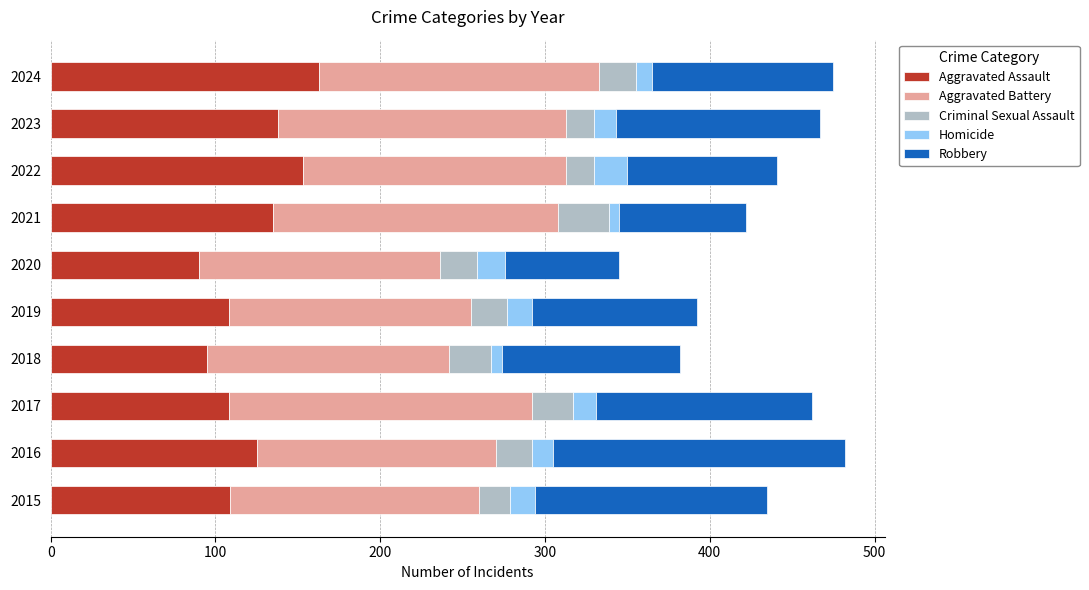

True or false: Aggravated Assault has a value of 86 at 2023.

False